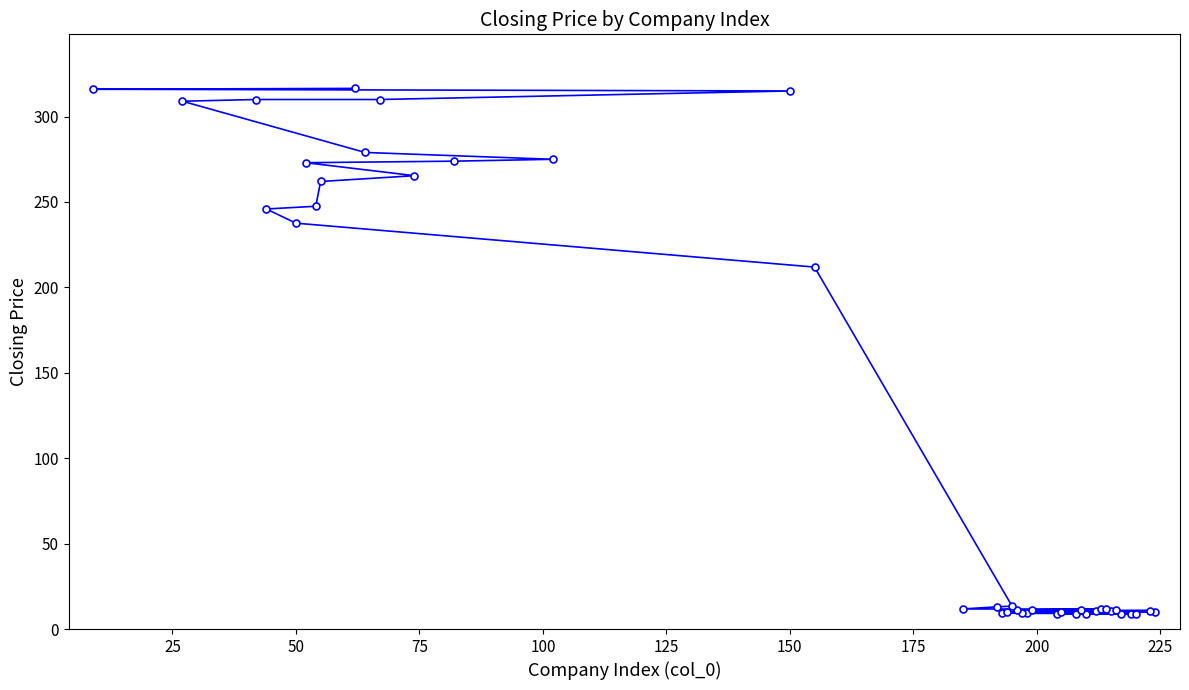

How many values exceed 11?

23